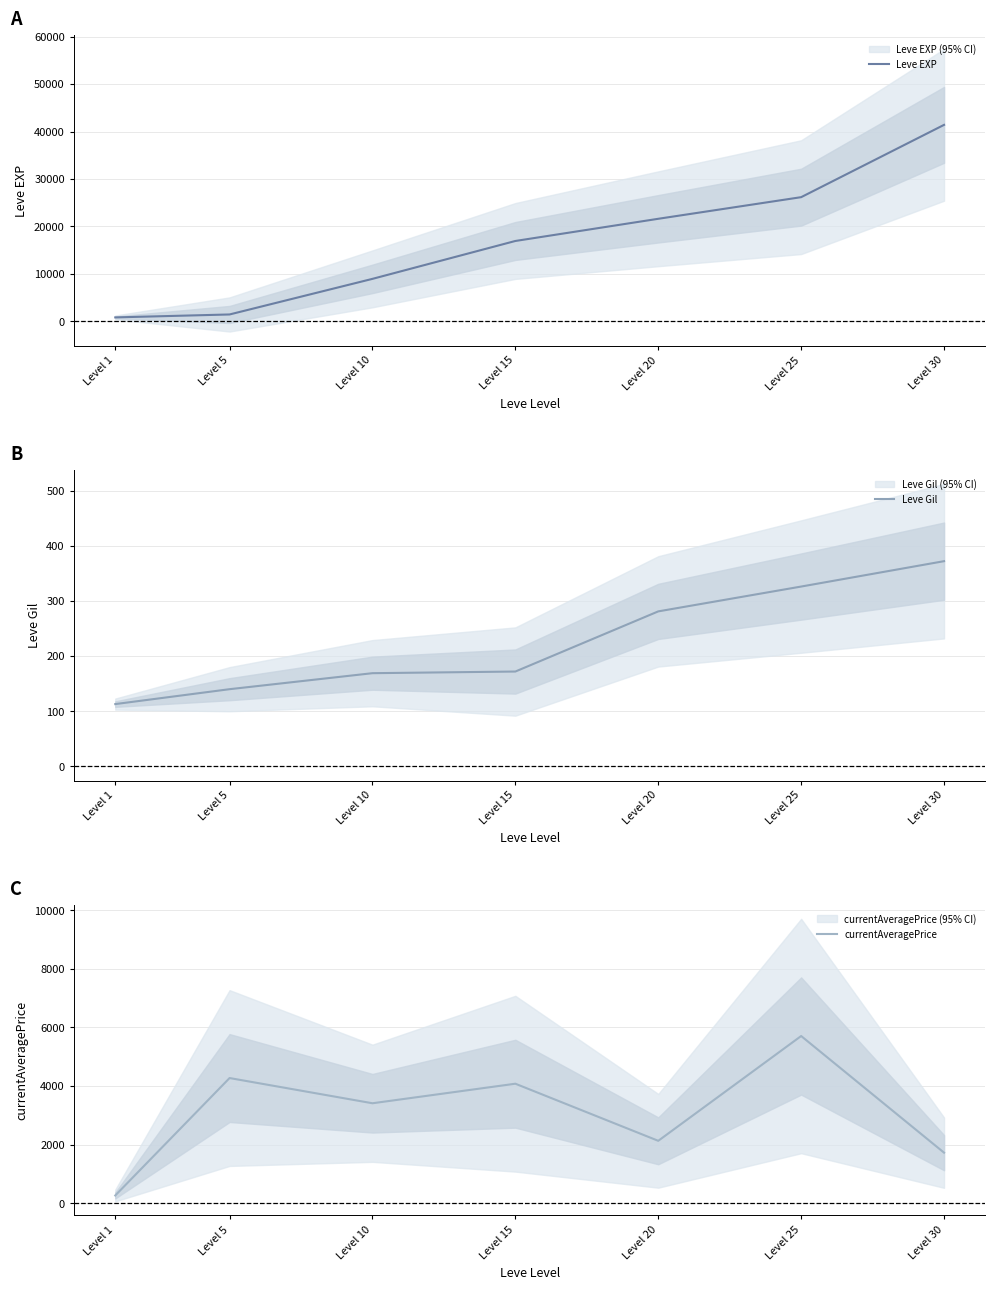

The value of Leve Gil at Level 15 is 172.0. True or false?

True